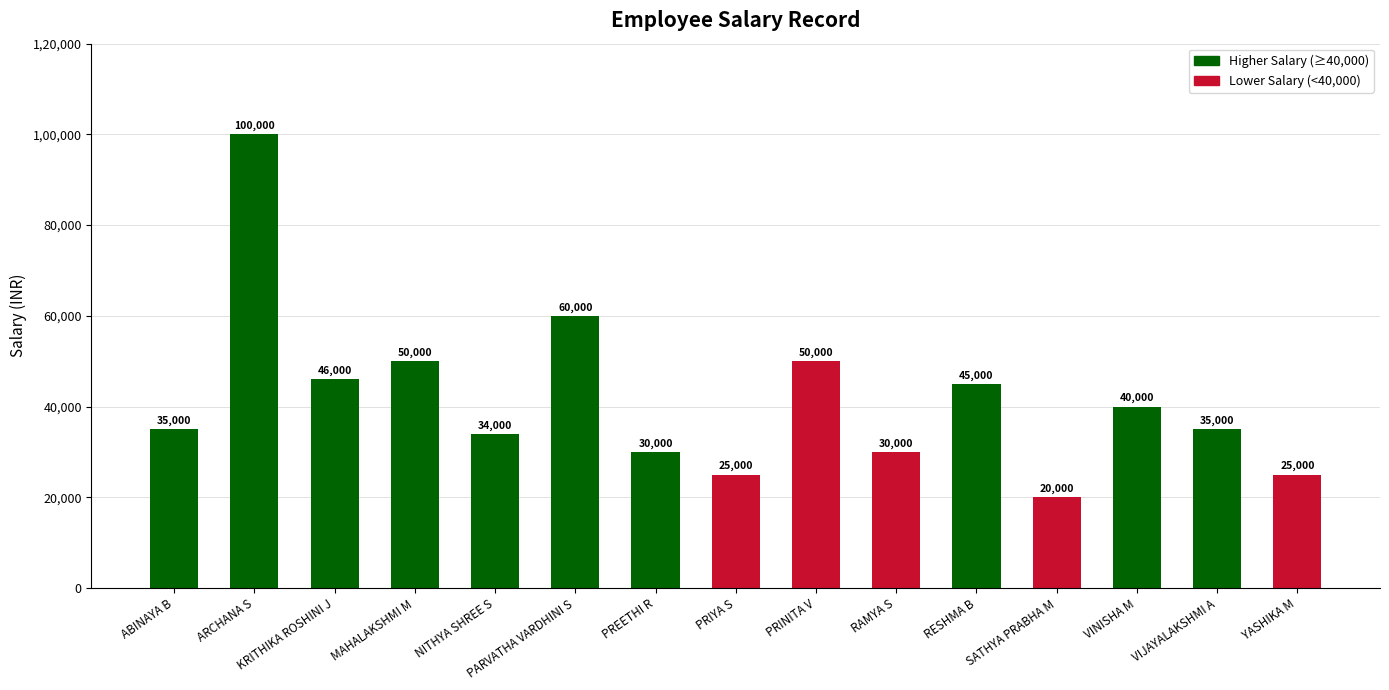

Which category has the lowest value across all series?

SATHYA PRABHA M